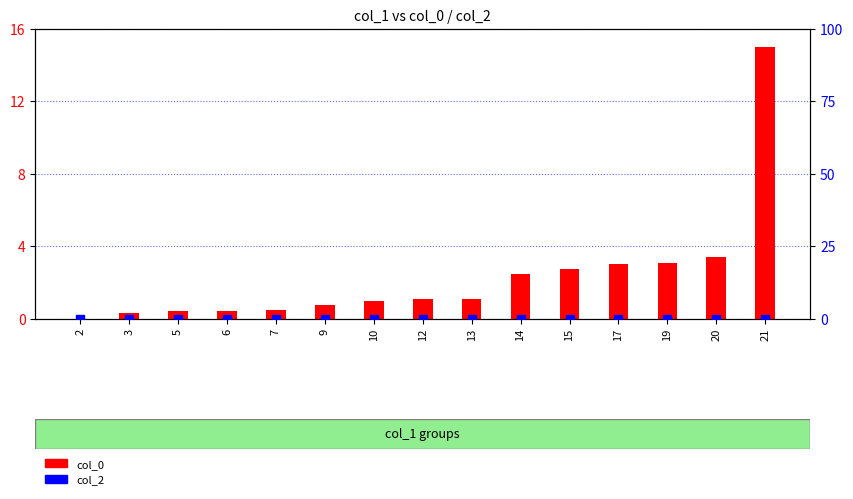

What are all the series names shown in the legend?

col_0, col_2